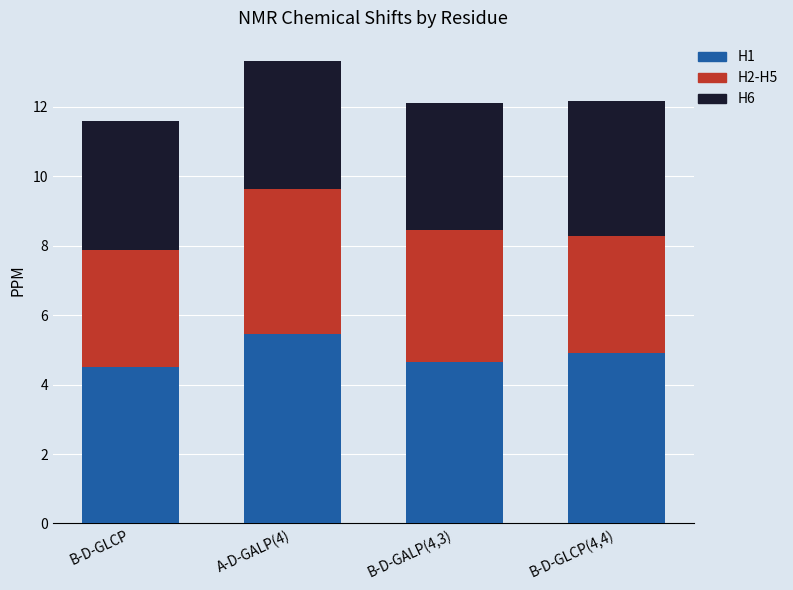

What is the lowest value of the H1 series?

4.5